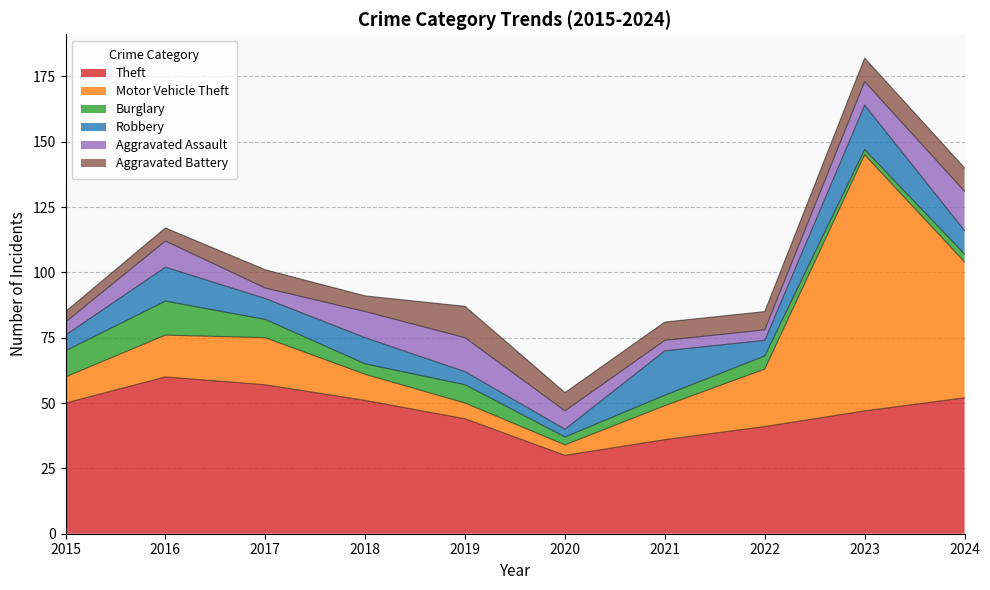

Read the Robbery value at 2018.

10